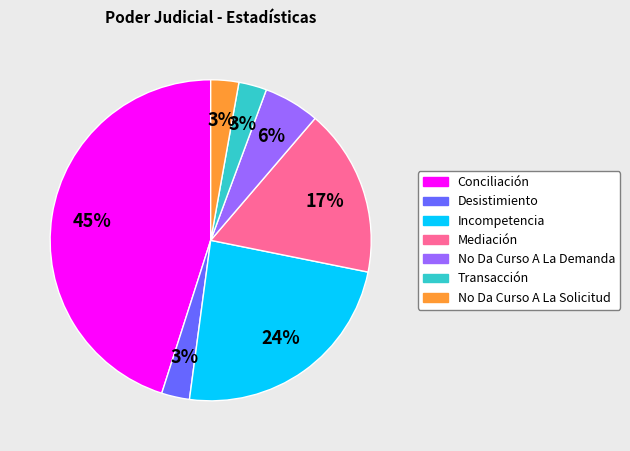

Does No Da Curso A La Solicitud account for over 50% of the chart?

No